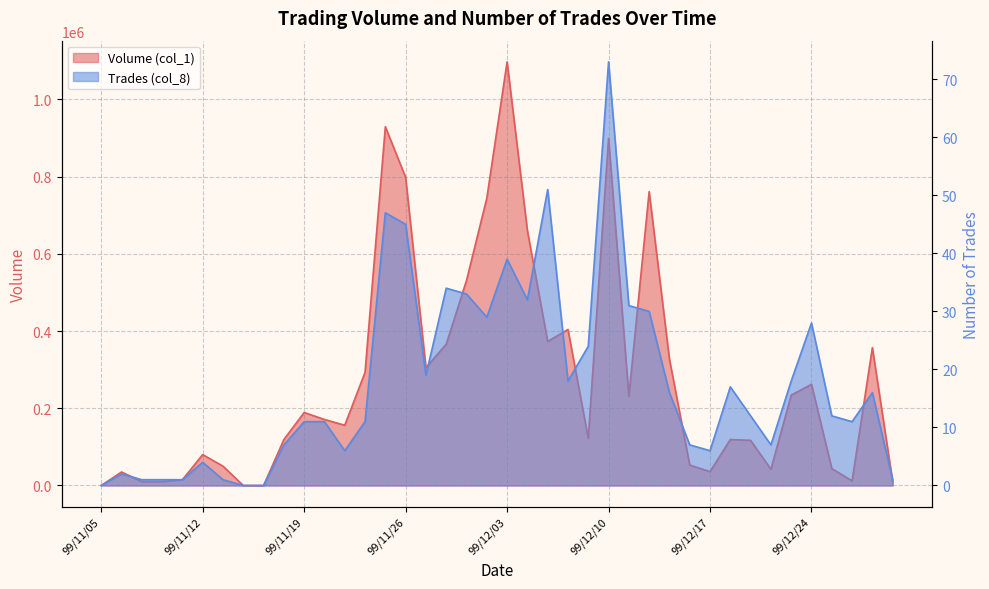

Reading left to right, what are all the values shown in this chart?

Volume (col_1): 99/11/05=0	99/11/08=35000	99/11/09=10000	99/11/10=10000	99/11/11=15000	99/11/12=80000	99/11/15=50000	99/11/16=0	99/11/17=0	99/11/18=119000	99/11/19=189000	99/11/22=171000	99/11/23=156000	99/11/24=293000	99/11/25=929000	99/11/26=798000	99/11/29=305000	99/11/30=366000	99/12/01=531000	99/12/02=744000	99/12/03=1097000	99/12/06=660000	99/12/07=373000	99/12/08=404000	99/12/09=122000	99/12/10=899000	99/12/13=231000	99/12/14=761000	99/12/15=327000	99/12/16=53000	99/12/17=36000	99/12/20=119000	99/12/21=117000	99/12/22=42000	99/12/23=234000	99/12/24=262000	99/12/27=44000	99/12/28=12000	99/12/29=357000	99/12/30=10000
Trades (col_8): 99/11/05=0	99/11/08=2	99/11/09=1	99/11/10=1	99/11/11=1	99/11/12=4	99/11/15=1	99/11/16=0	99/11/17=0	99/11/18=7	99/11/19=11	99/11/22=11	99/11/23=6	99/11/24=11	99/11/25=47	99/11/26=45	99/11/29=19	99/11/30=34	99/12/01=33	99/12/02=29	99/12/03=39	99/12/06=32	99/12/07=51	99/12/08=18	99/12/09=24	99/12/10=73	99/12/13=31	99/12/14=30	99/12/15=16	99/12/16=7	99/12/17=6	99/12/20=17	99/12/21=12	99/12/22=7	99/12/23=18	99/12/24=28	99/12/27=12	99/12/28=11	99/12/29=16	99/12/30=1